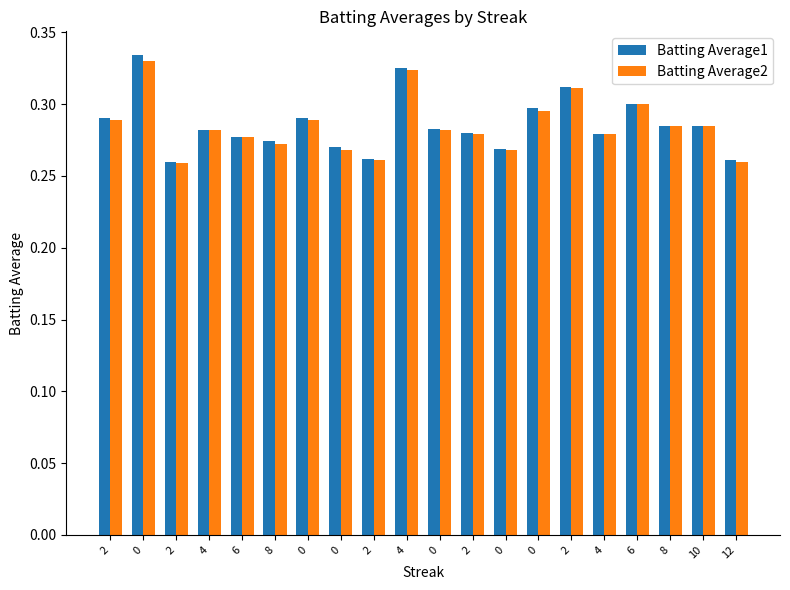

At which label does Batting Average1 reach its minimum?

2